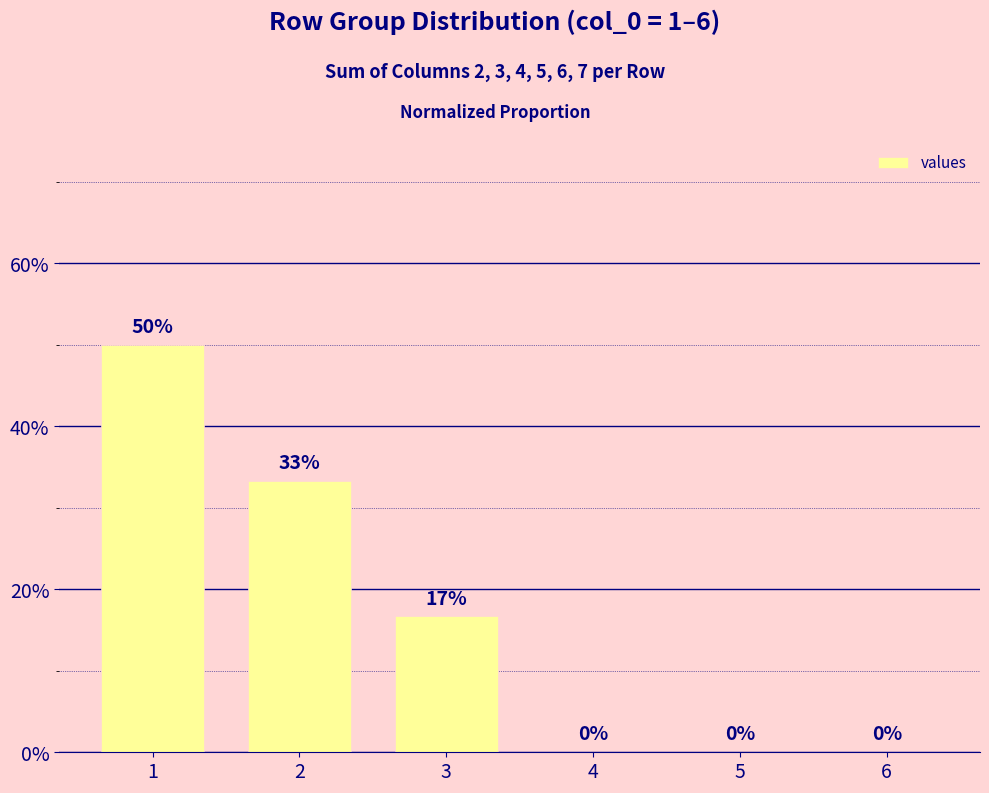

What is the sum of the values at 5 and 1?

0.5